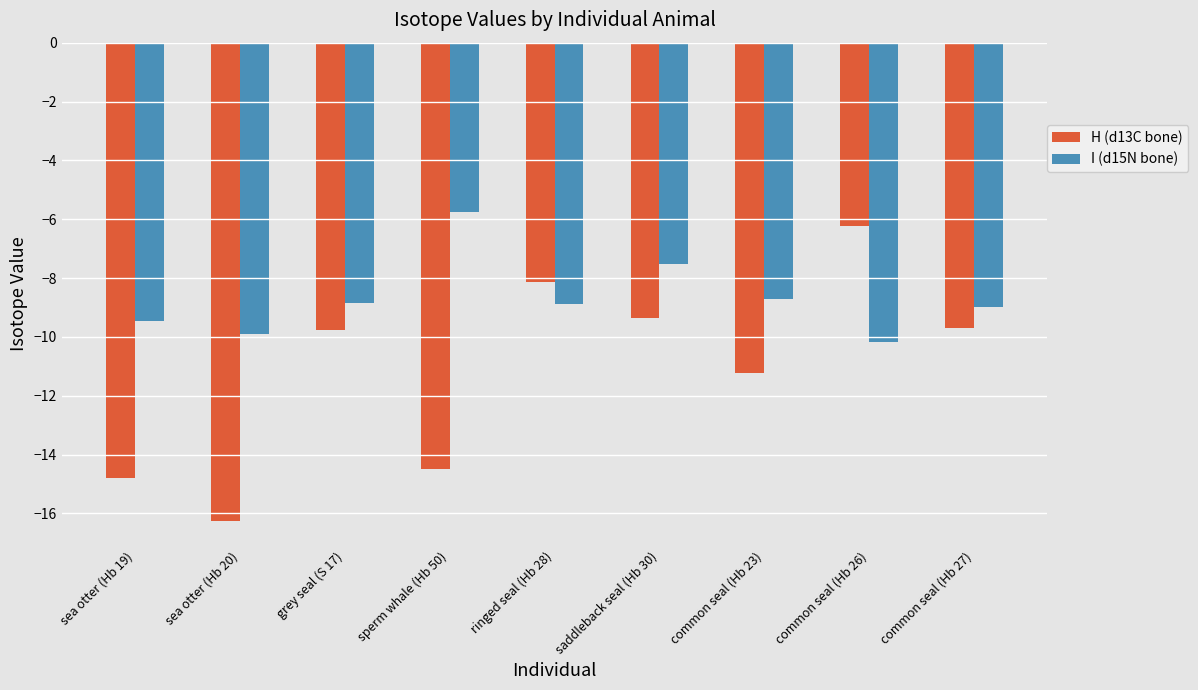

Where is I (d15N bone) nearest to the value -7?

saddleback seal (Hb 30)